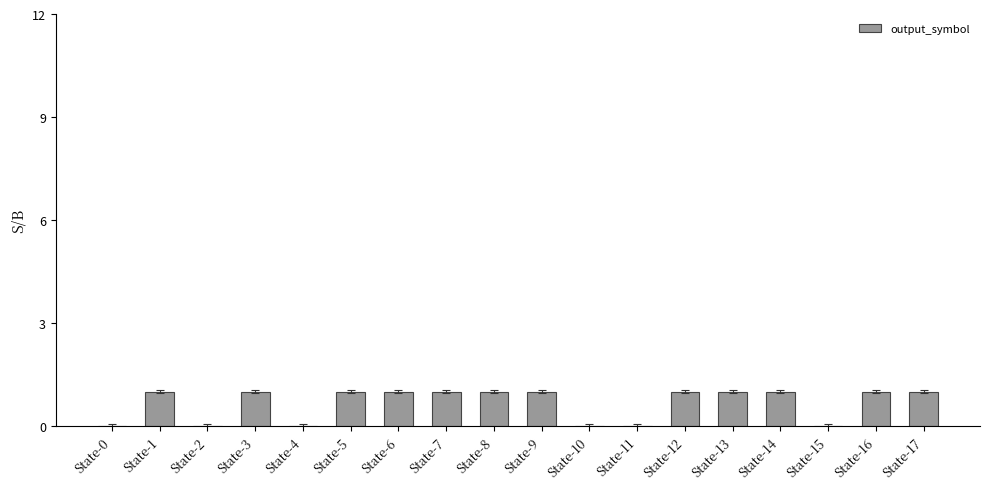

What is the change in value from State-4 to State-17?

+1